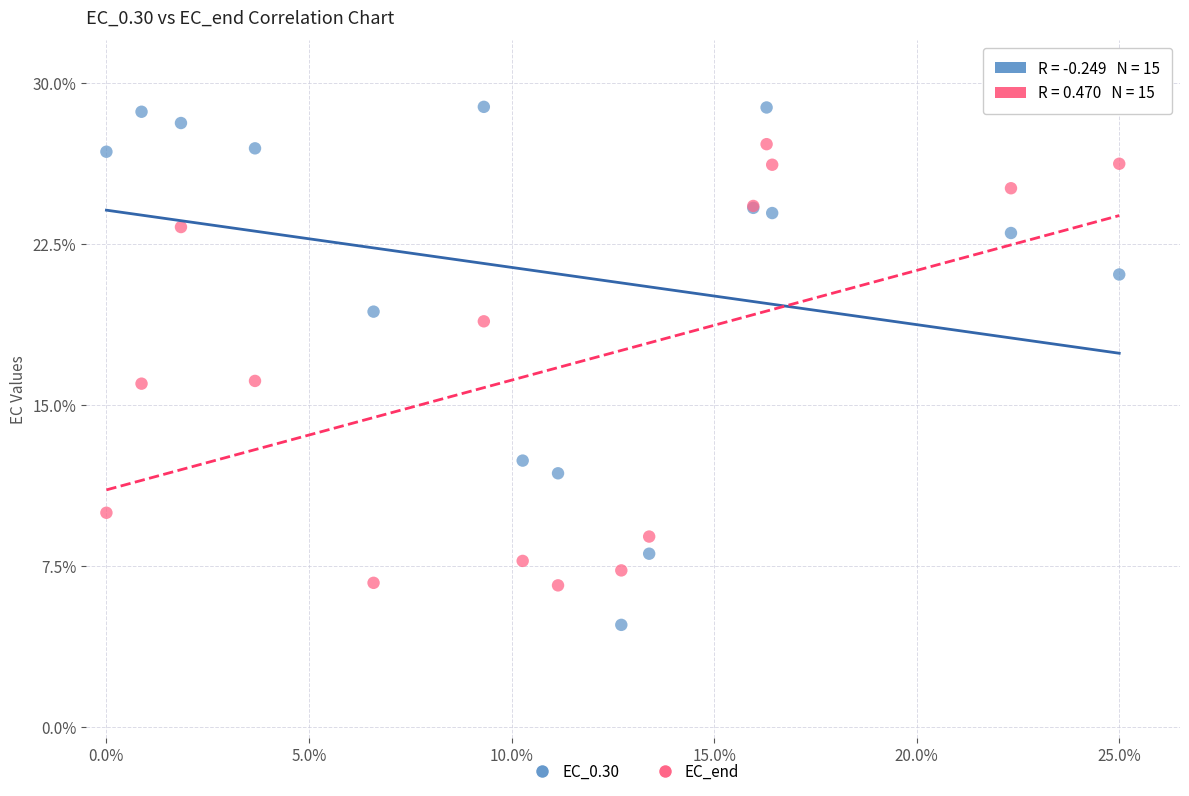

What are all the series names shown in the legend?

EC_0.30, EC_end